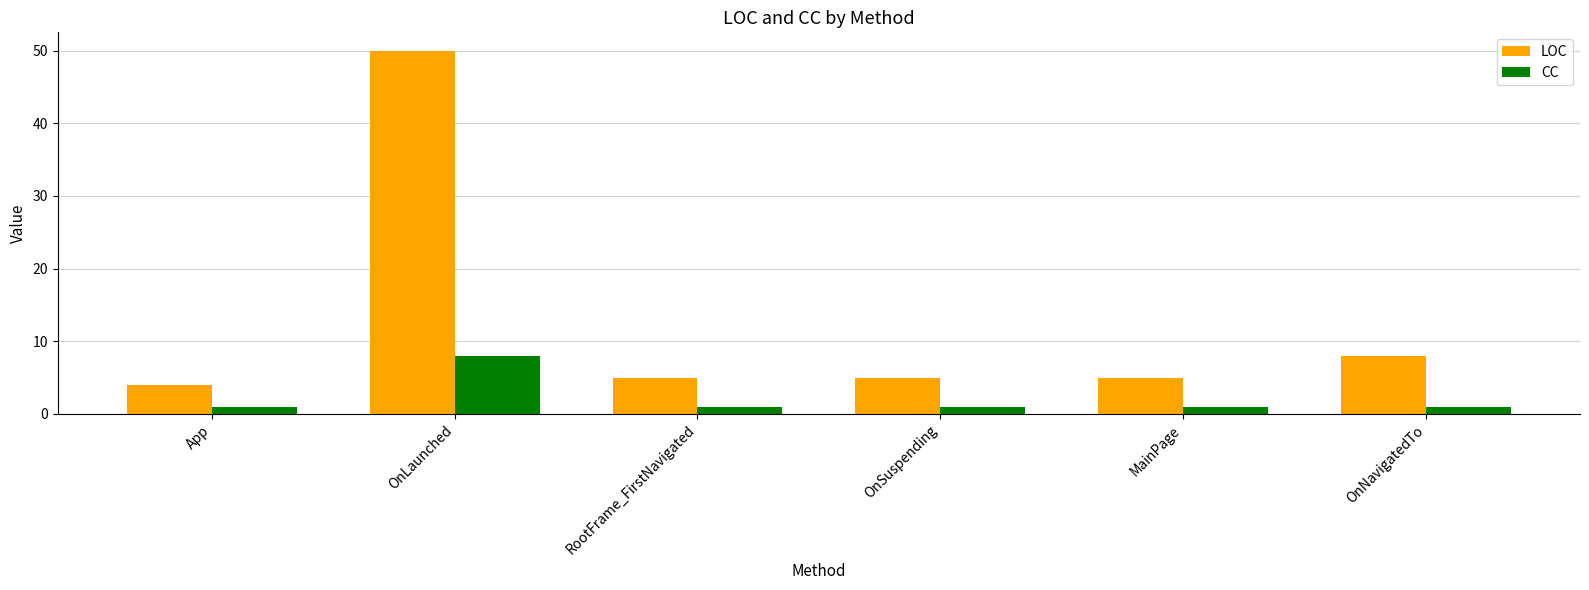

Which category has the lowest value in the LOC series?

App